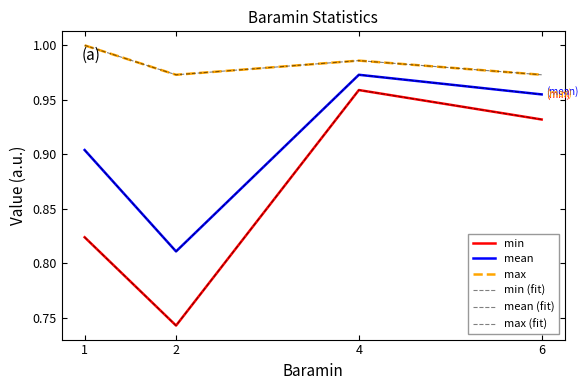

Is this an area chart (filled region under the line)?

No